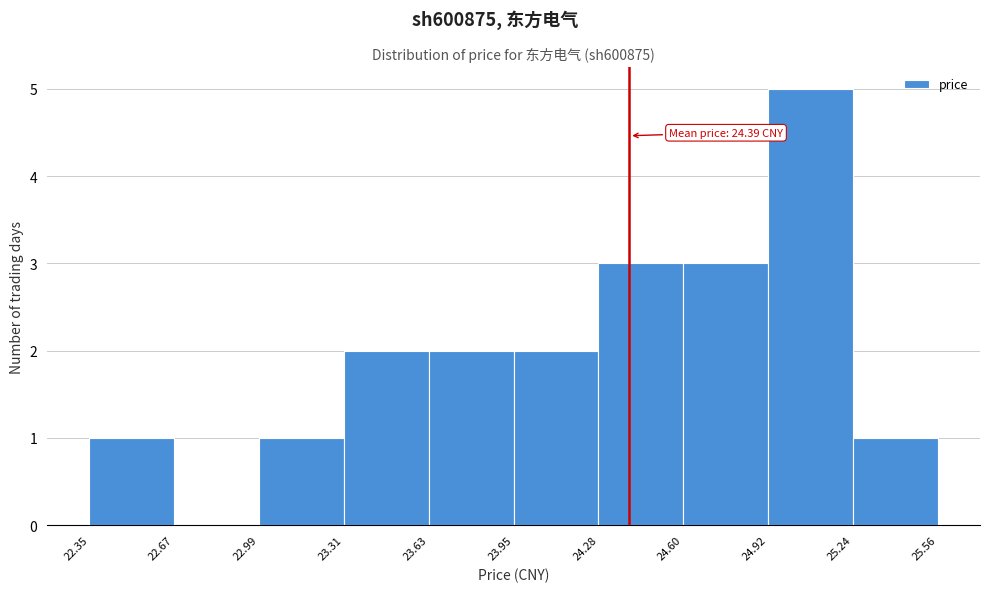

Over which range of the x-axis is the bar tallest?

24.92 to 25.24